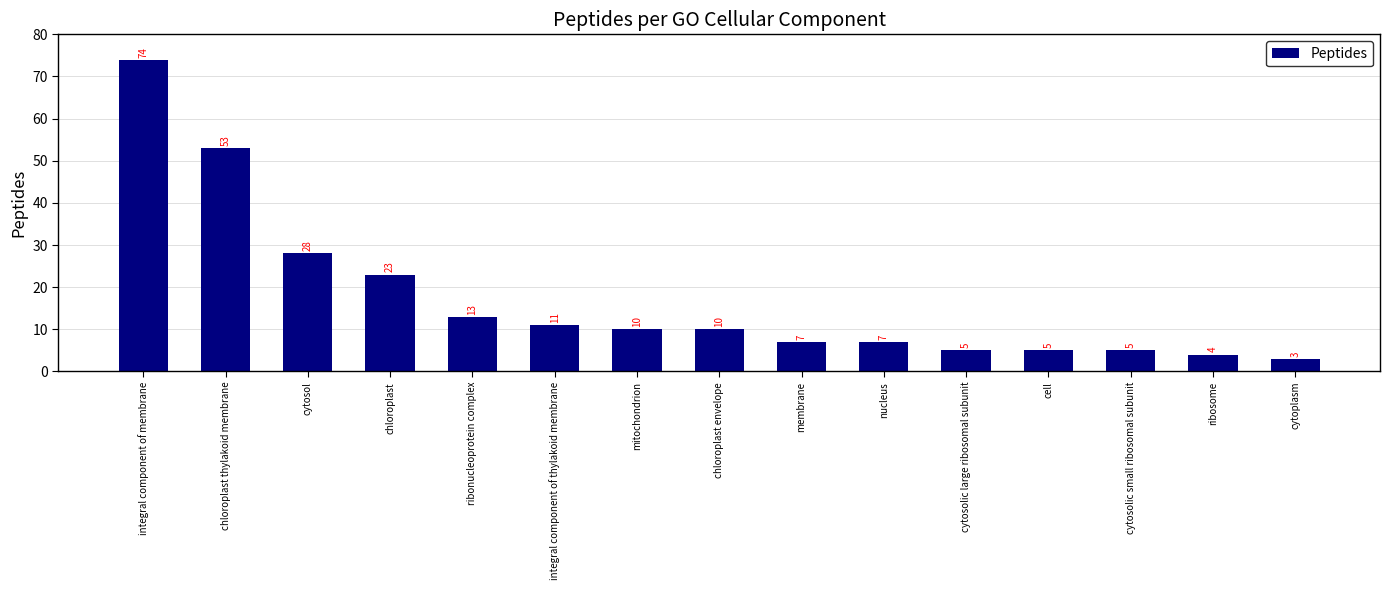

What is the minimum value shown in the chart?

3